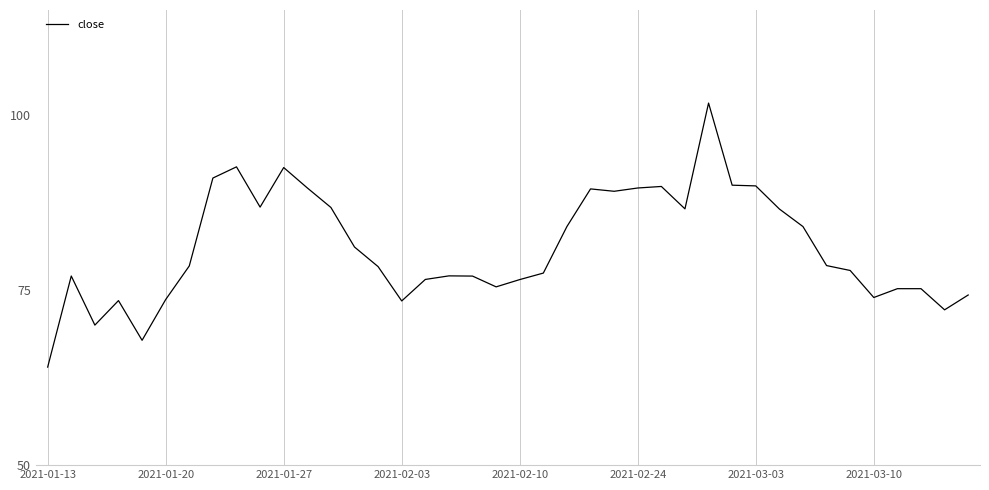

What is the smallest value displayed?

64.0